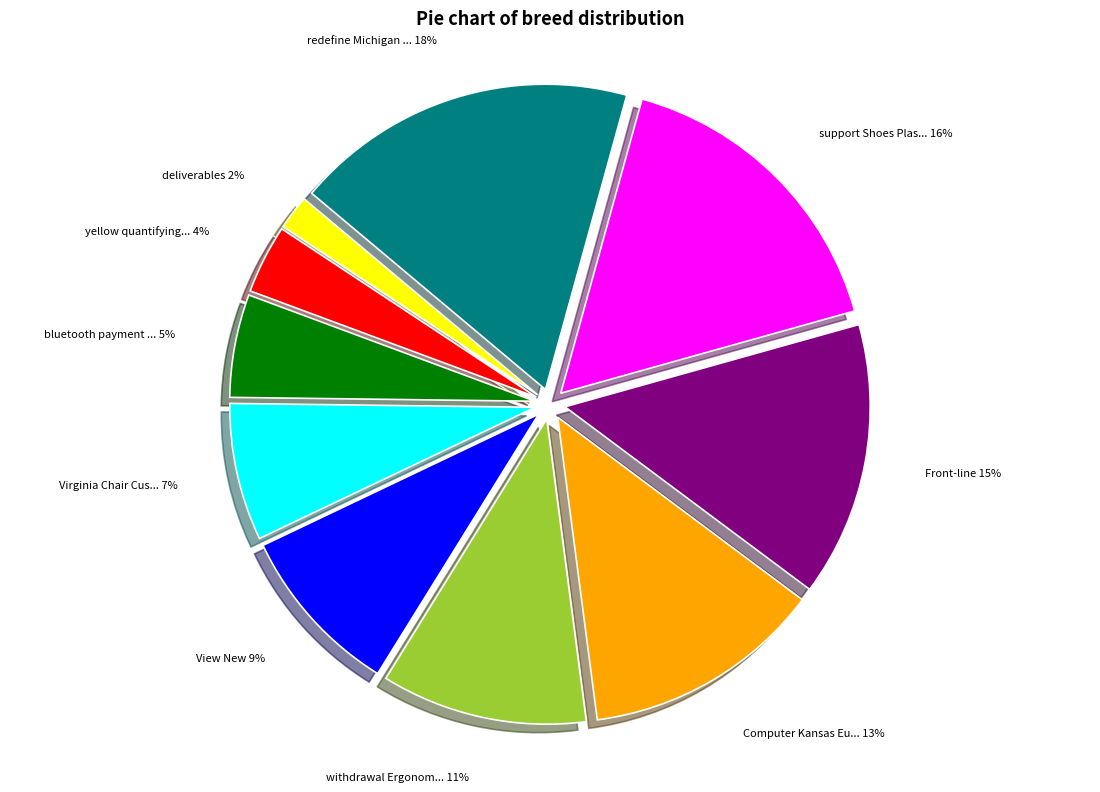

To the nearest percent, what is the difference between the largest and smallest slice percentages?

16%